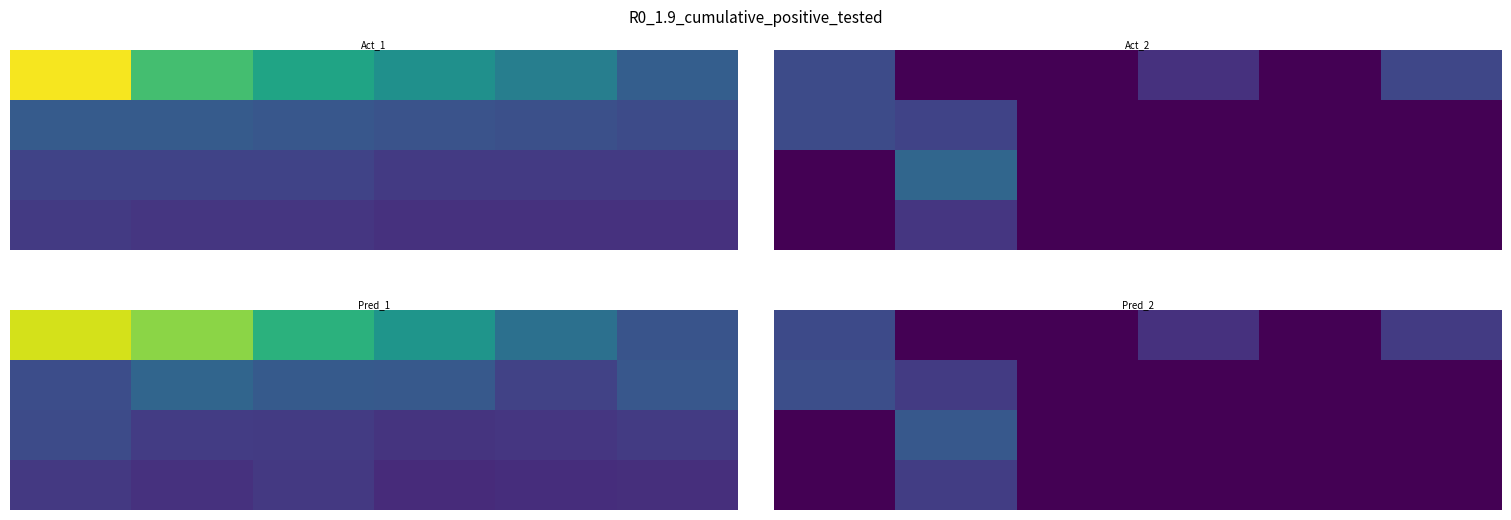

At how many categories does at least one series exceed 11?

3